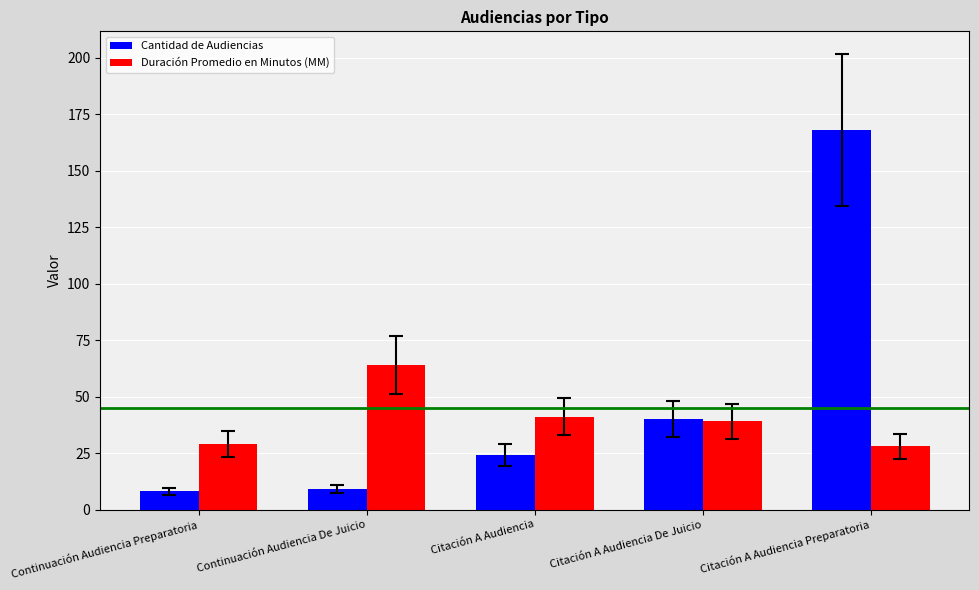

Rank the series by their maximum value, from lowest to highest.

Duración Promedio en Minutos (MM), Cantidad de Audiencias